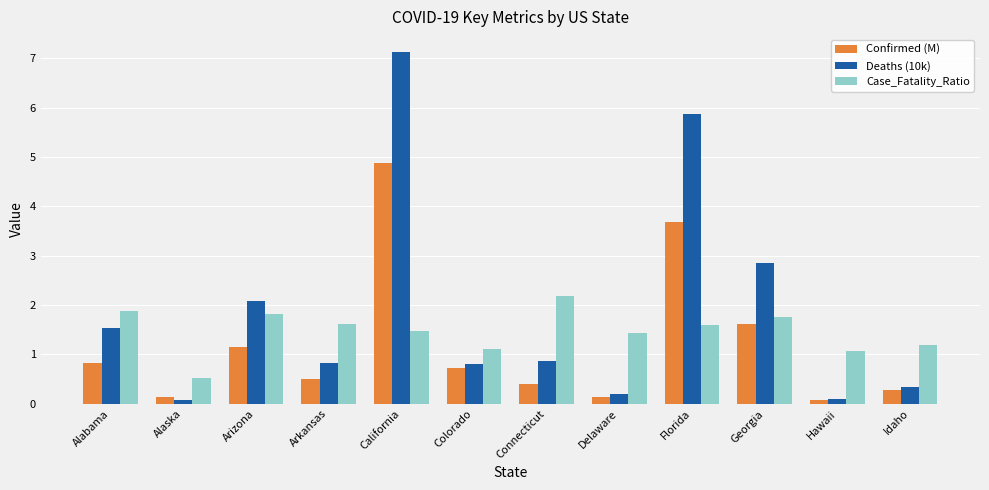

Does the chart contain stacked bars?

No